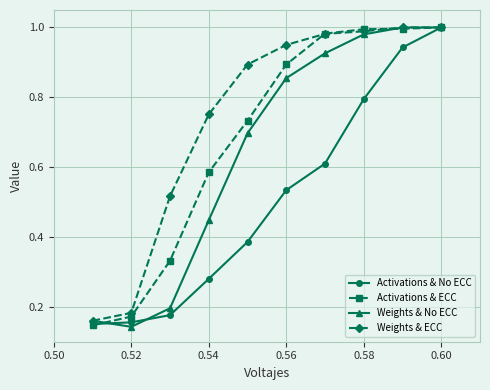

How many distinct data groups are displayed?

4